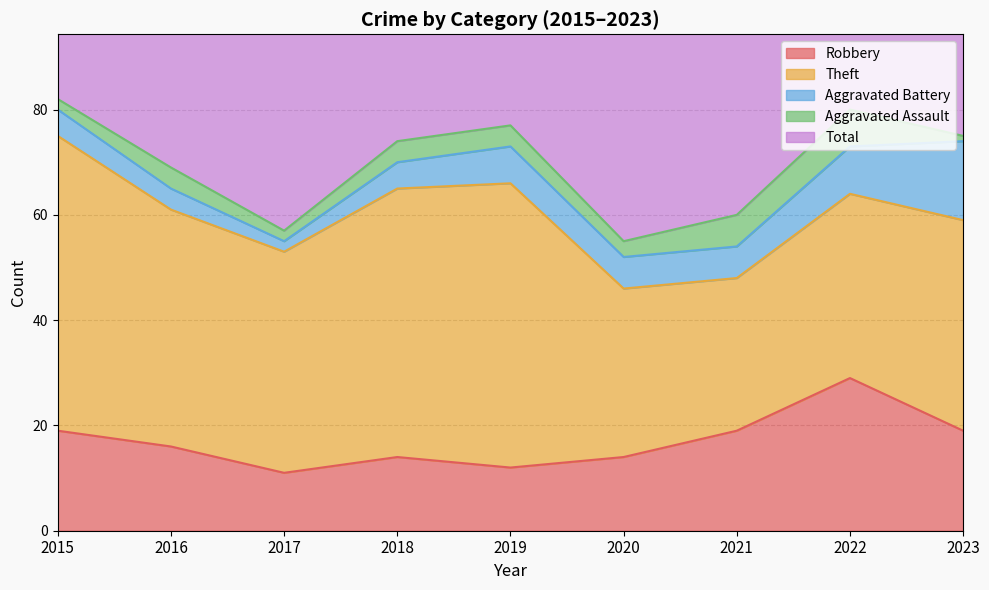

At which category does Robbery reach its first local peak?

2018